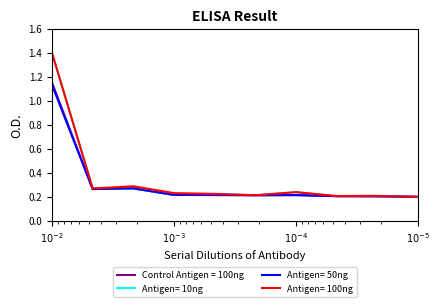

Does the chart display data point markers on the line(s)?

No